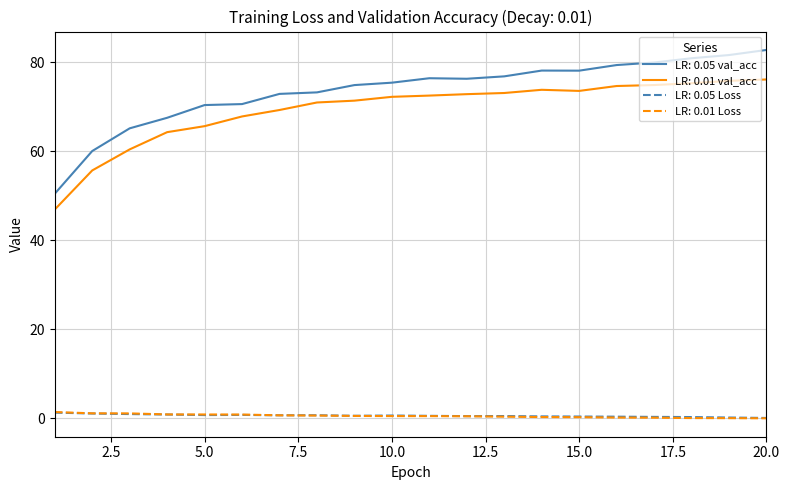

What are all the series names shown in the legend?

LR: 0.05 val_acc, LR: 0.01 val_acc, LR: 0.05 Loss, LR: 0.01 Loss